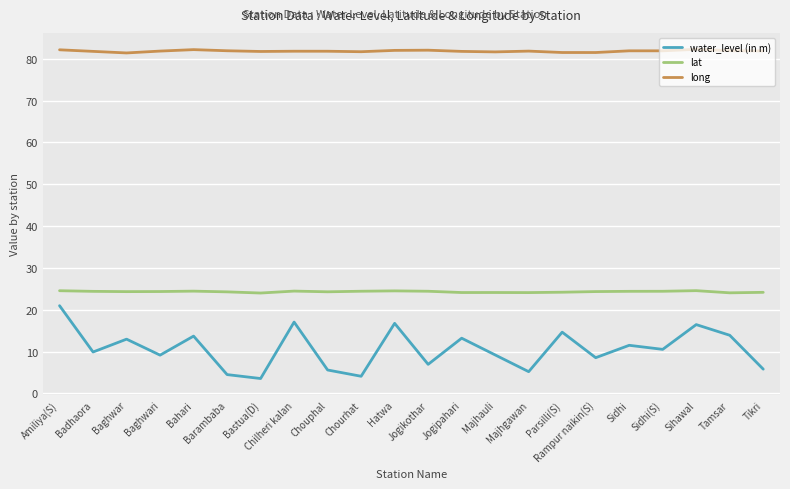

What position from the left is Bastua(D)?

7